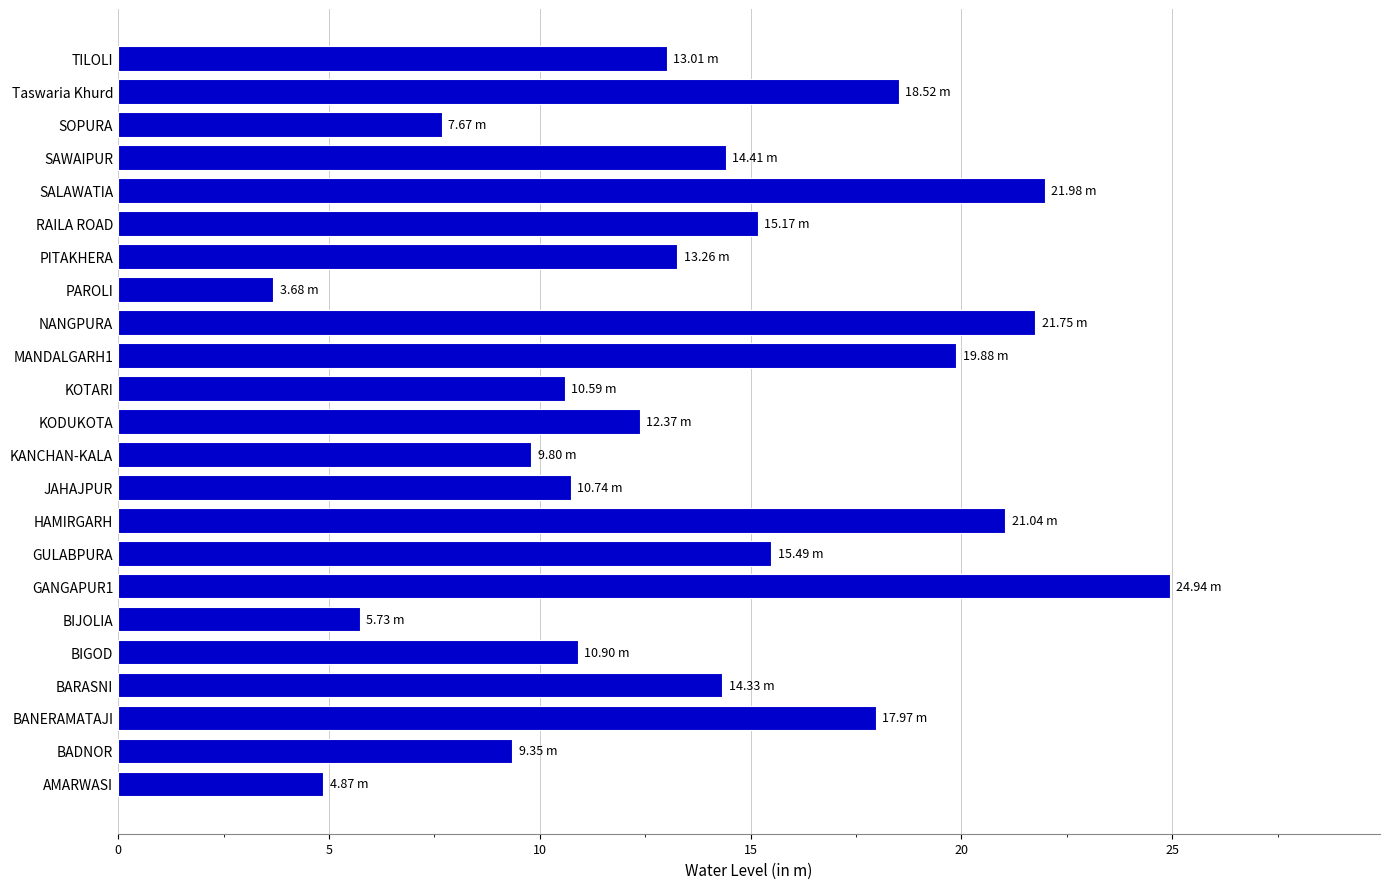

What is the sum of the values at KOTARI and Taswaria Khurd?

29.1